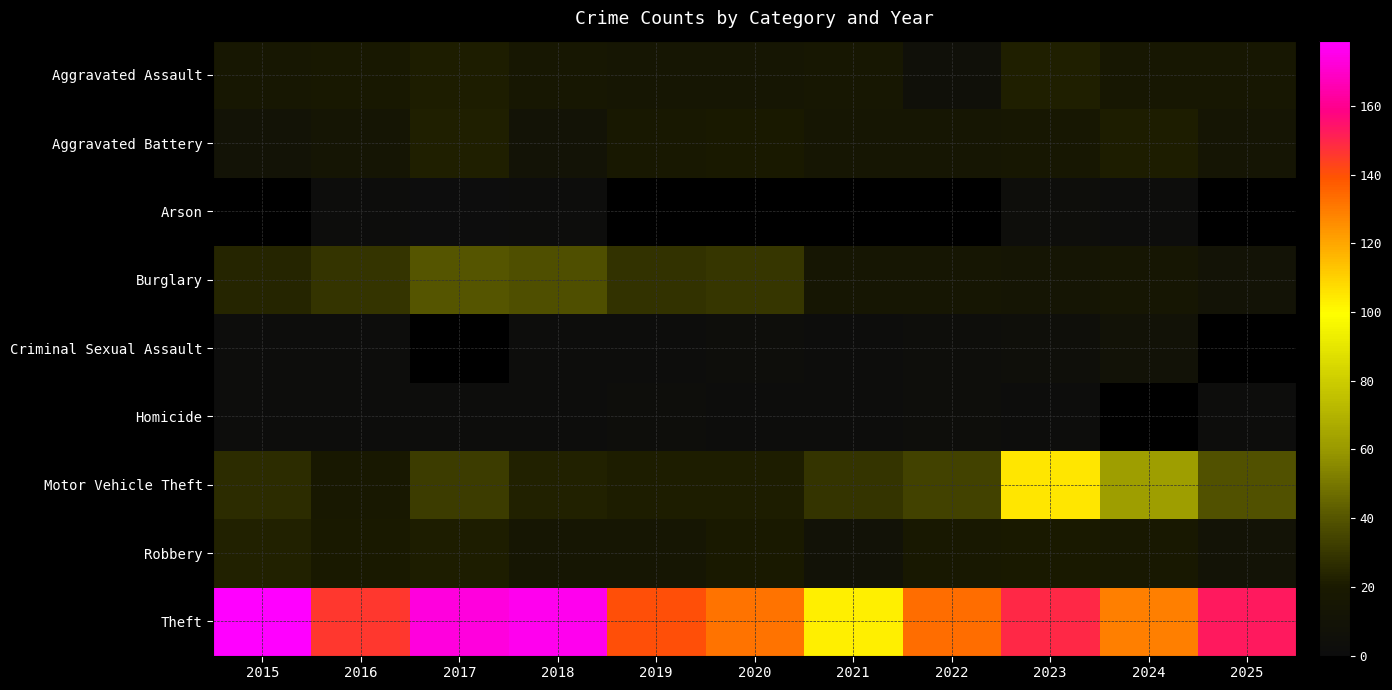

What is the spread (max minus min) of values at 2023?

148.0